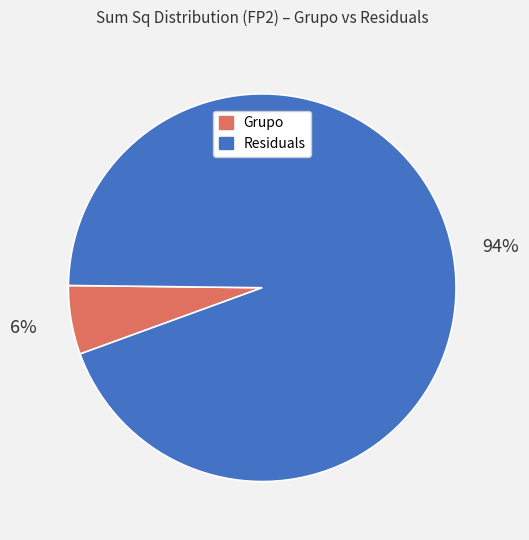

To the nearest percent, what is the average slice percentage?

50%